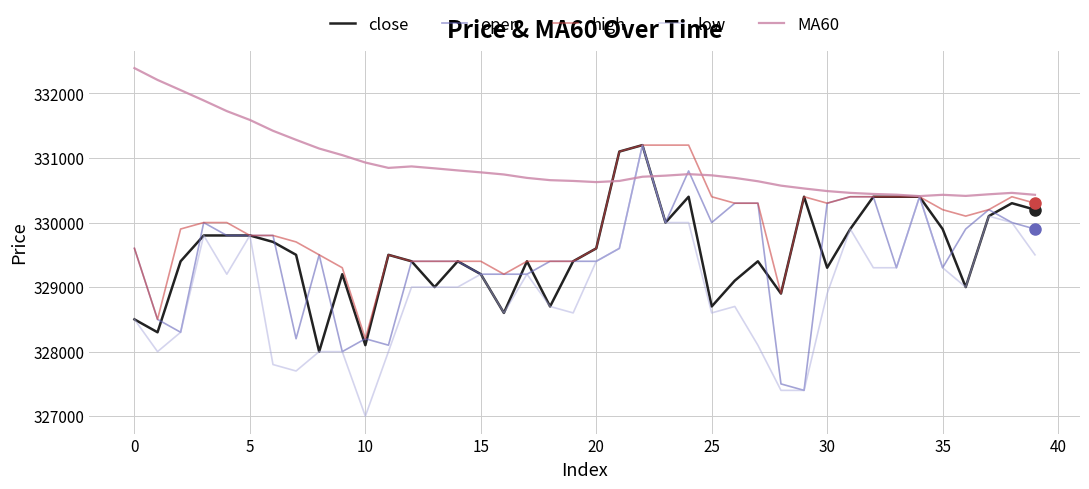

Does the chart have visible grid lines?

Yes